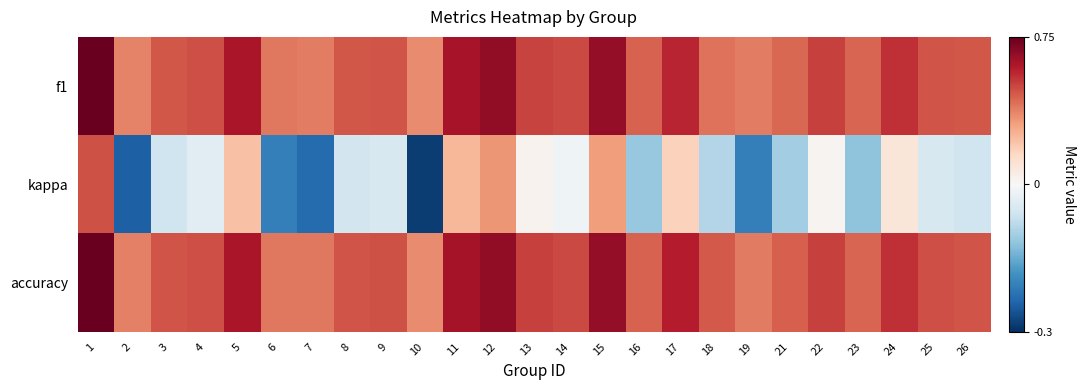

Reading right to left, what are all the values shown in this chart?

f1: 26=0.5	25=0.5	24=0.5	23=0.4	22=0.5	21=0.4	19=0.4	18=0.4	17=0.6	16=0.4	15=0.7	14=0.5	13=0.5	12=0.7	11=0.6	10=0.4	9=0.5	8=0.5	7=0.4	6=0.4	5=0.6	4=0.5	3=0.5	2=0.4	1=0.7
kappa: 26=-0.1	25=-0.0	24=0.1	23=-0.1	22=0.0	21=-0.1	19=-0.2	18=-0.1	17=0.2	16=-0.1	15=0.3	14=-0.0	13=0.0	12=0.3	11=0.2	10=-0.3	9=-0.0	8=-0.1	7=-0.2	6=-0.2	5=0.2	4=-0.0	3=-0.1	2=-0.2	1=0.5
accuracy: 26=0.5	25=0.5	24=0.5	23=0.4	22=0.5	21=0.4	19=0.4	18=0.5	17=0.6	16=0.4	15=0.7	14=0.5	13=0.5	12=0.7	11=0.6	10=0.4	9=0.5	8=0.5	7=0.4	6=0.4	5=0.6	4=0.5	3=0.5	2=0.4	1=0.7